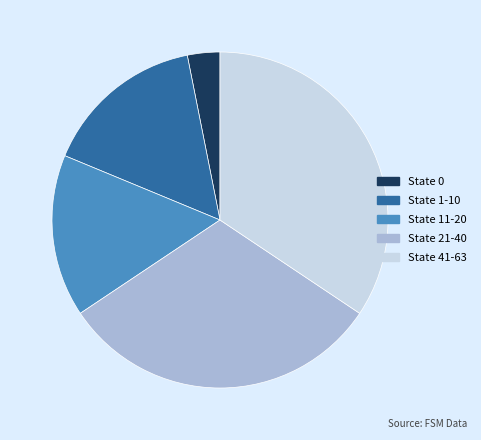

Does any single category account for the majority?

No